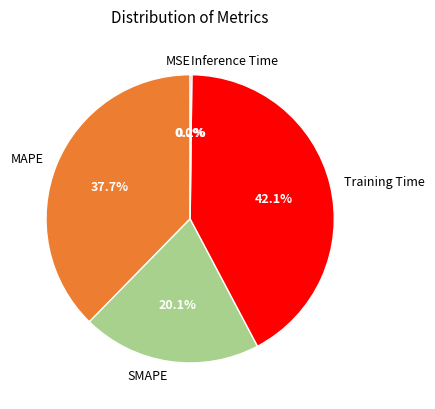

Is there a majority slice in this chart?

No